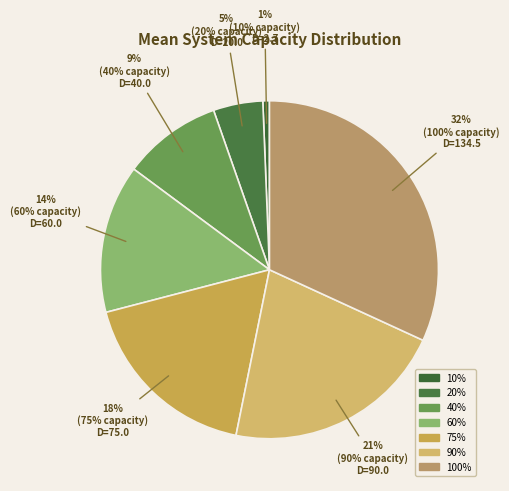

To the nearest percent, what is the difference between the 10% and 75% slice percentages?

17%